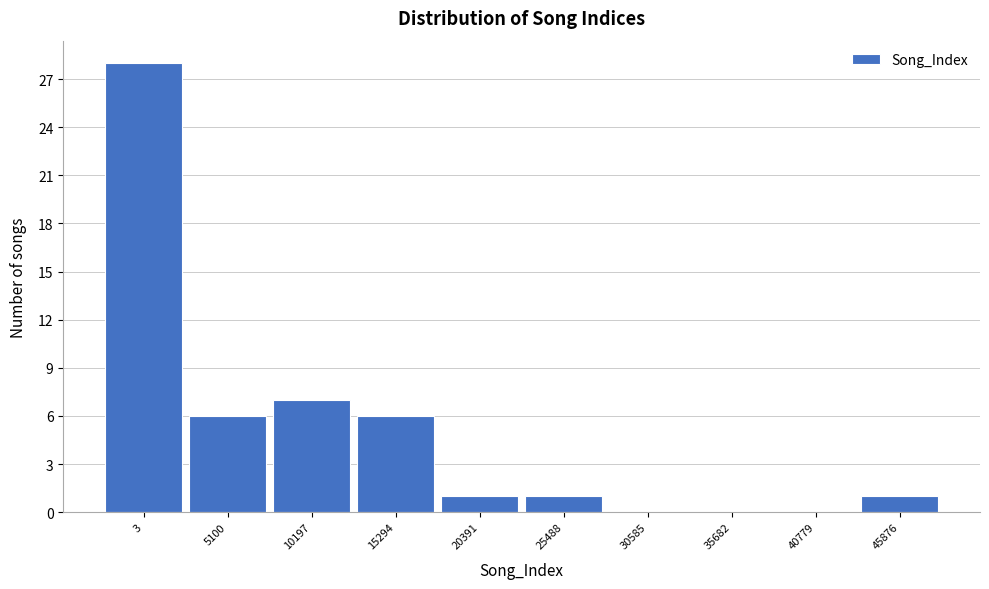

Reading left to right, what are all the values shown in this chart?

3=28	5100=6	10197=7	15294=6	20391=1	25488=1	30585=0	35682=0	40779=0	45876=1